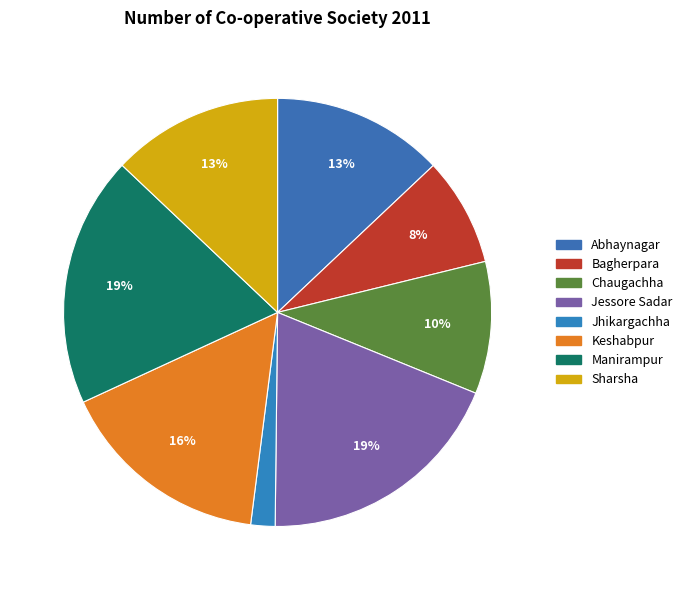

Which slice is the largest?

Jessore Sadar